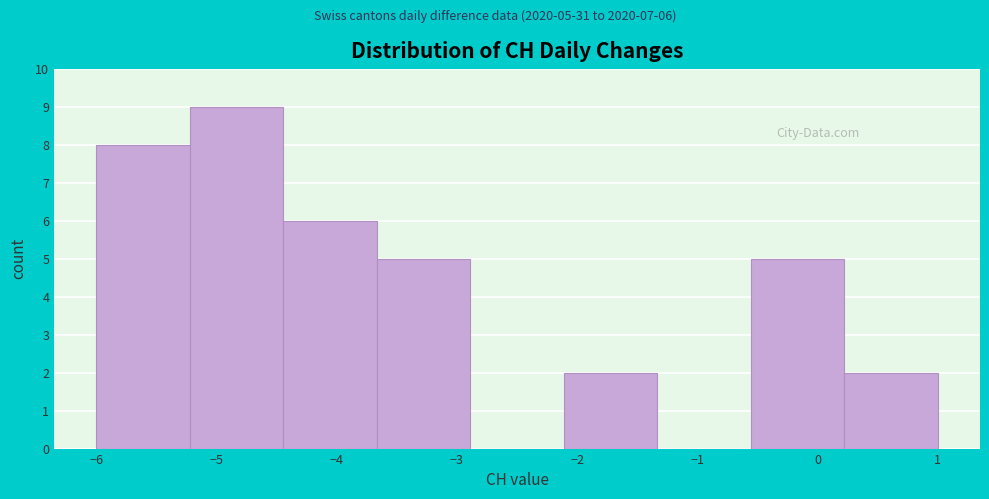

Over which range of the x-axis is the bar tallest?

-5.2 to -4.4